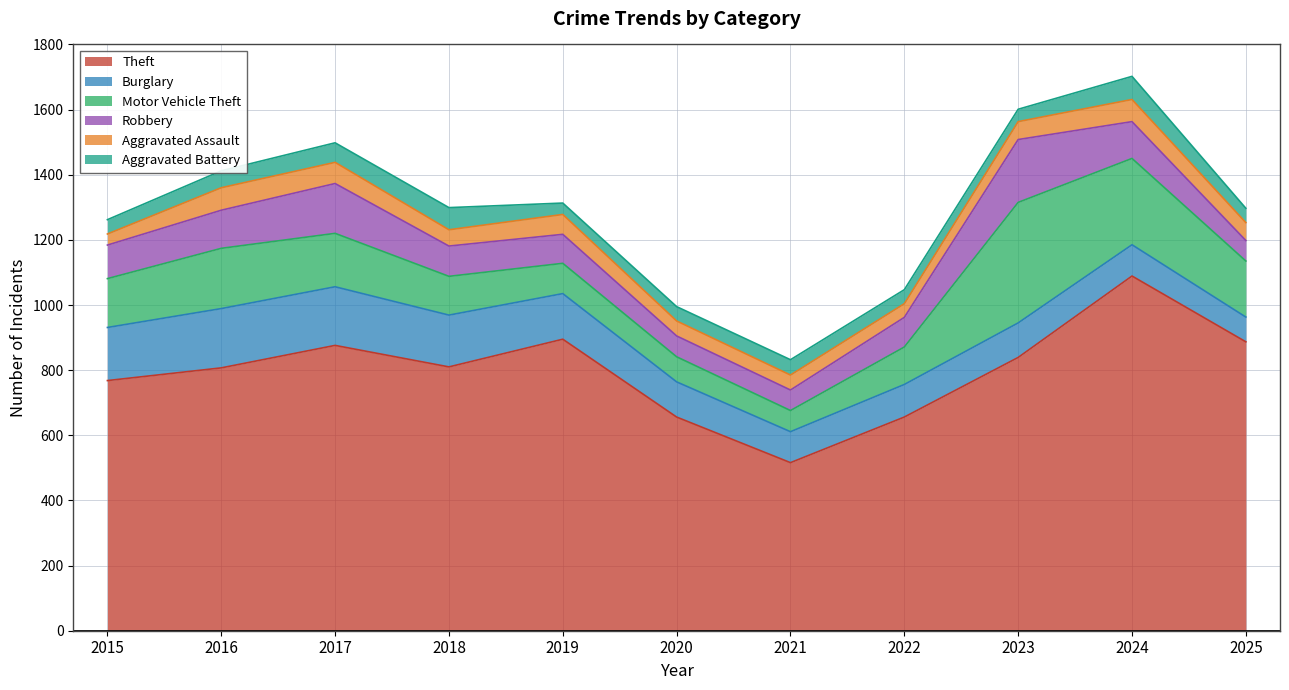

True or false: Aggravated Assault and Theft intersect in this chart.

False